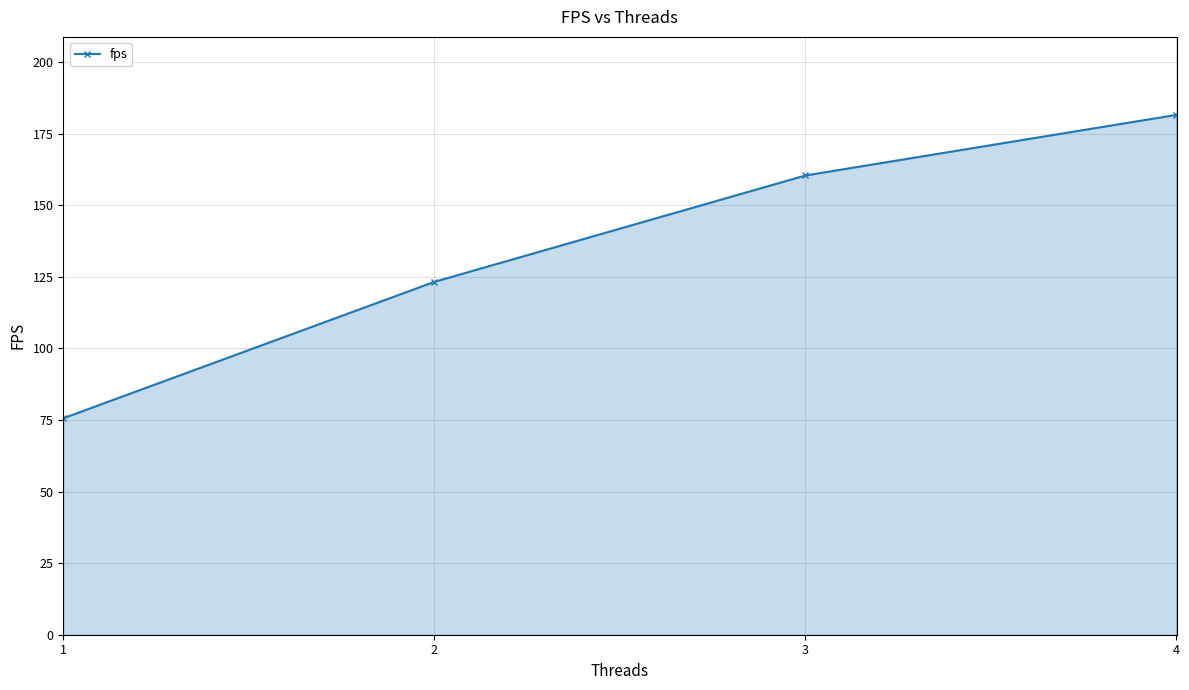

What is the minimum value shown in the chart?

75.6